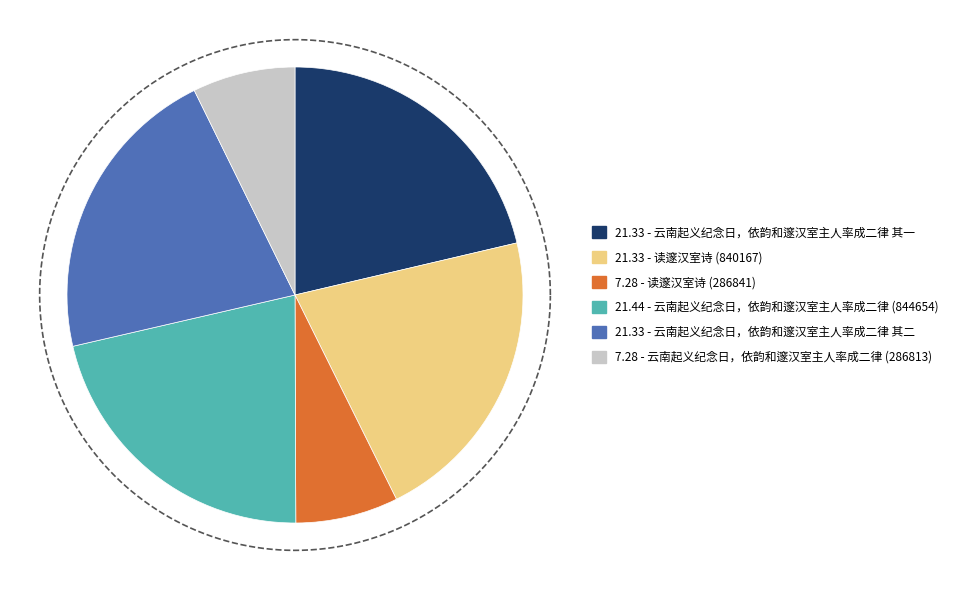

What is the ratio of the value at 云南起义纪念日，依韵和邃汉室主人率成二律 (286813) to the value at 读邃汉室诗 (286841)?

1.0